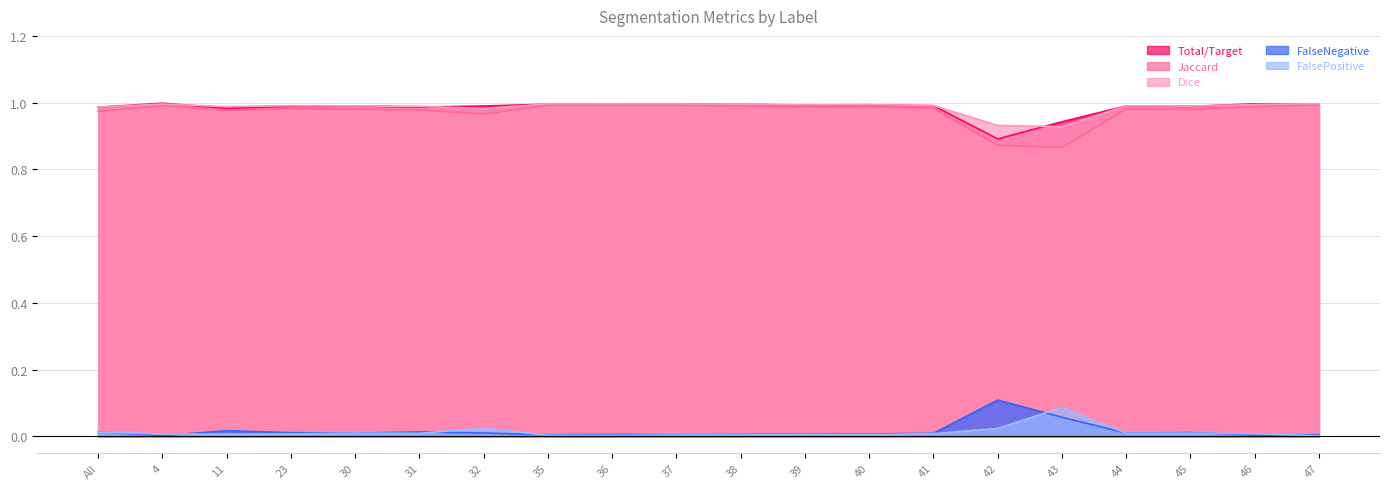

Is the value of FalseNegative at 31 greater than the value of Dice at 36?

No